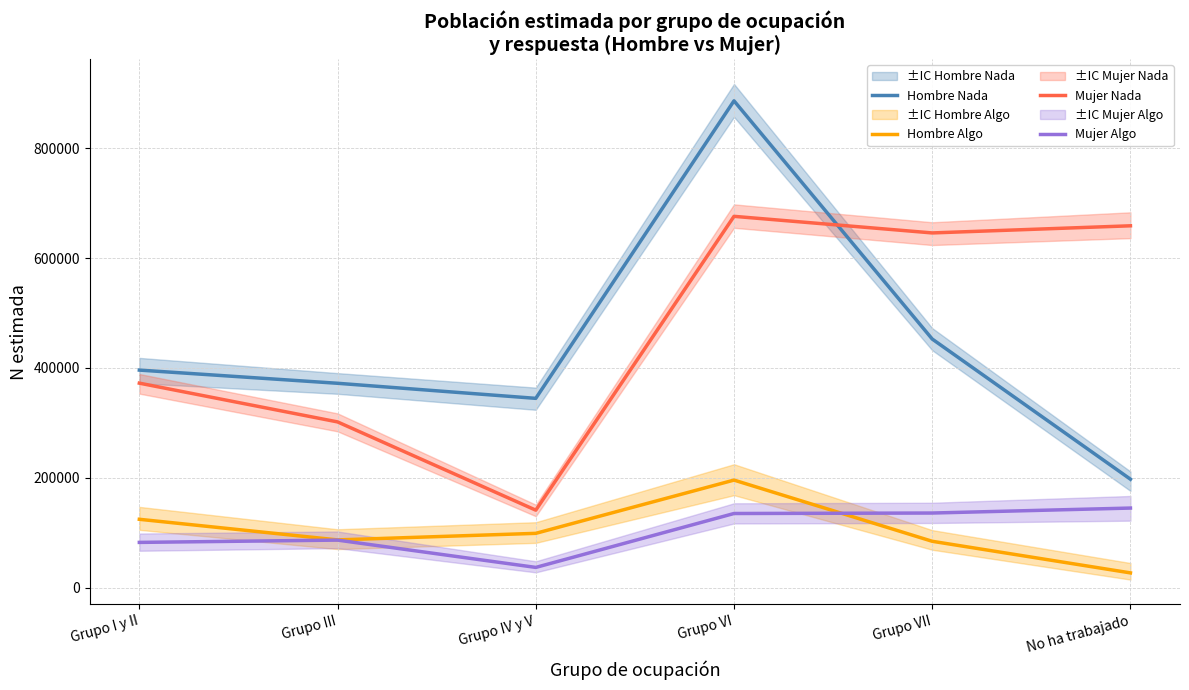

How many lines are shown in the chart?

4